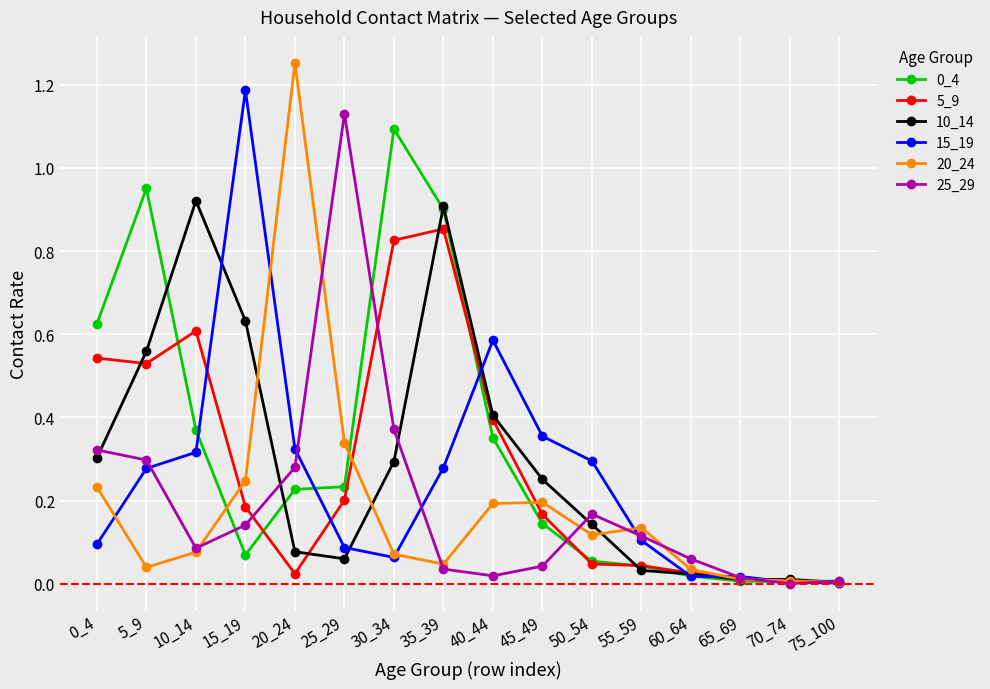

The value of 0_4 at 35_39 is 1.5. True or false?

False